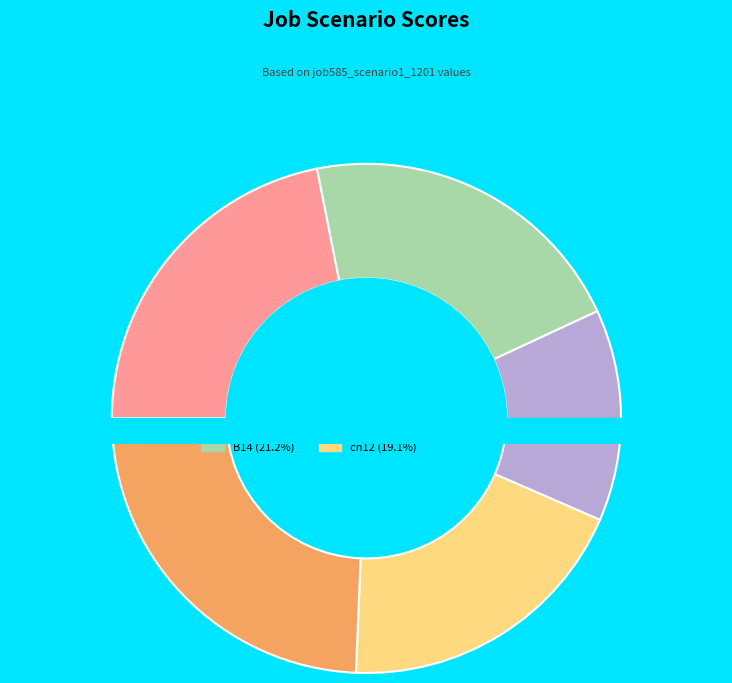

Combined, do B14 and cn12 account for over 50%?

No